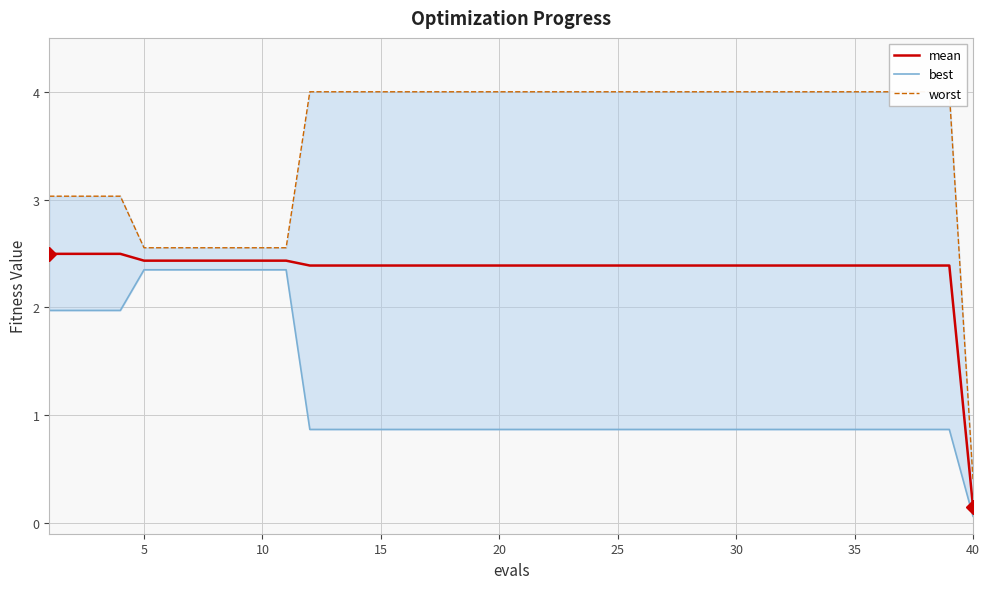

Reading left to right, extract all data points from this chart.

mean: 2.5	2.5	2.5	2.5	2.4	2.4	2.4	2.4	2.4	2.4	2.4	2.4	2.4	2.4	2.4	2.4	2.4	2.4	2.4	2.4	2.4	2.4	2.4	2.4	2.4	2.4	2.4	2.4	2.4	2.4	2.4	2.4	2.4	2.4	2.4	2.4	2.4	2.4	2.4	0.2
best: 2.0	2.0	2.0	2.0	2.3	2.3	2.3	2.3	2.3	2.3	2.3	0.9	0.9	0.9	0.9	0.9	0.9	0.9	0.9	0.9	0.9	0.9	0.9	0.9	0.9	0.9	0.9	0.9	0.9	0.9	0.9	0.9	0.9	0.9	0.9	0.9	0.9	0.9	0.9	0.1
worst: 3.0	3.0	3.0	3.0	2.6	2.6	2.6	2.6	2.6	2.6	2.6	4.0	4.0	4.0	4.0	4.0	4.0	4.0	4.0	4.0	4.0	4.0	4.0	4.0	4.0	4.0	4.0	4.0	4.0	4.0	4.0	4.0	4.0	4.0	4.0	4.0	4.0	4.0	4.0	0.4